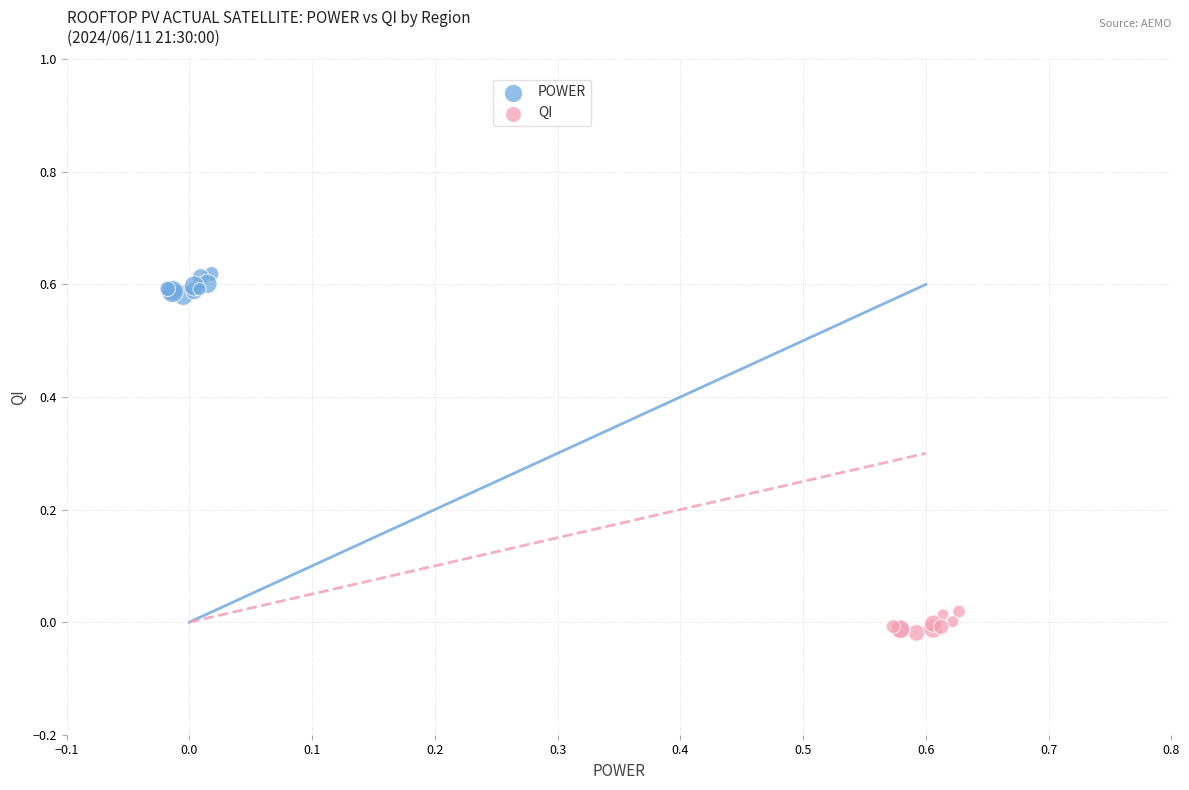

Which series reaches the minimum Y coordinate?

QI